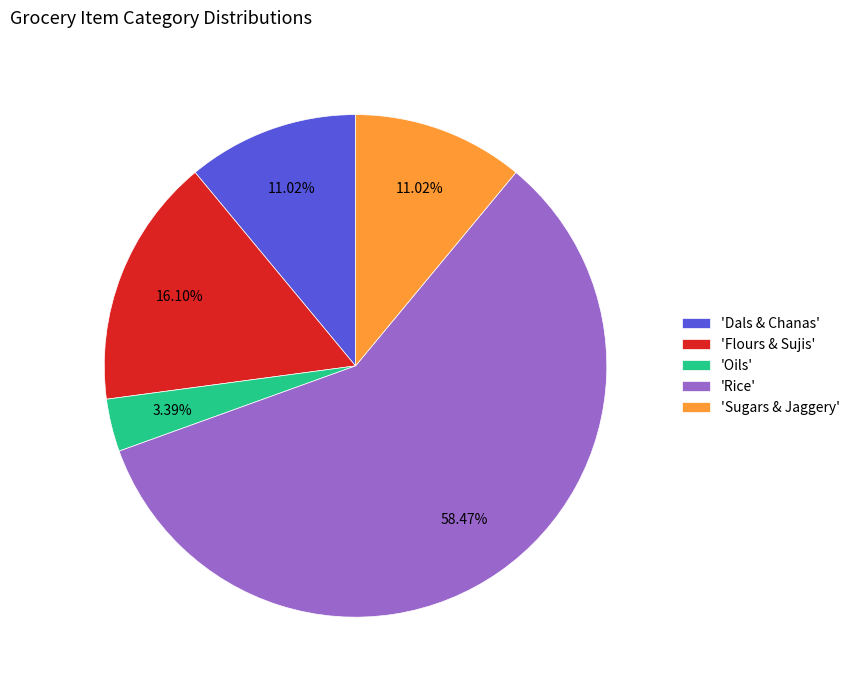

Which category has the smallest portion of the pie?

'Oils'